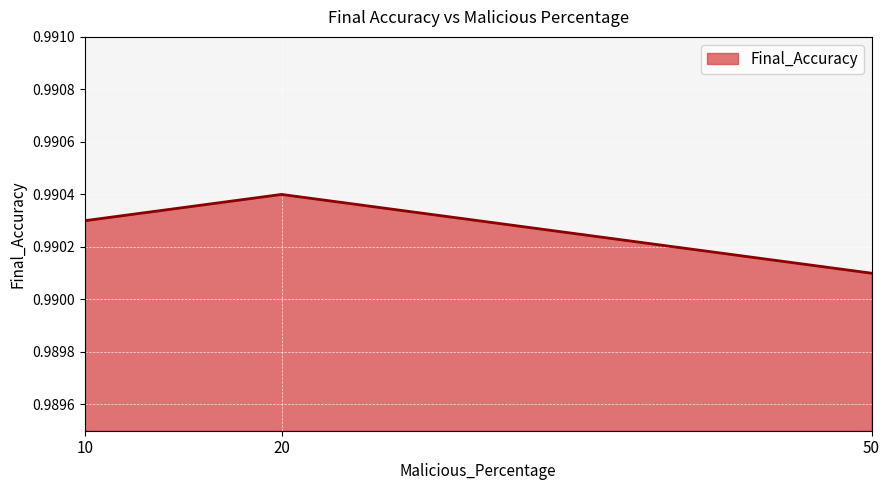

Which category has the highest value across all series?

20